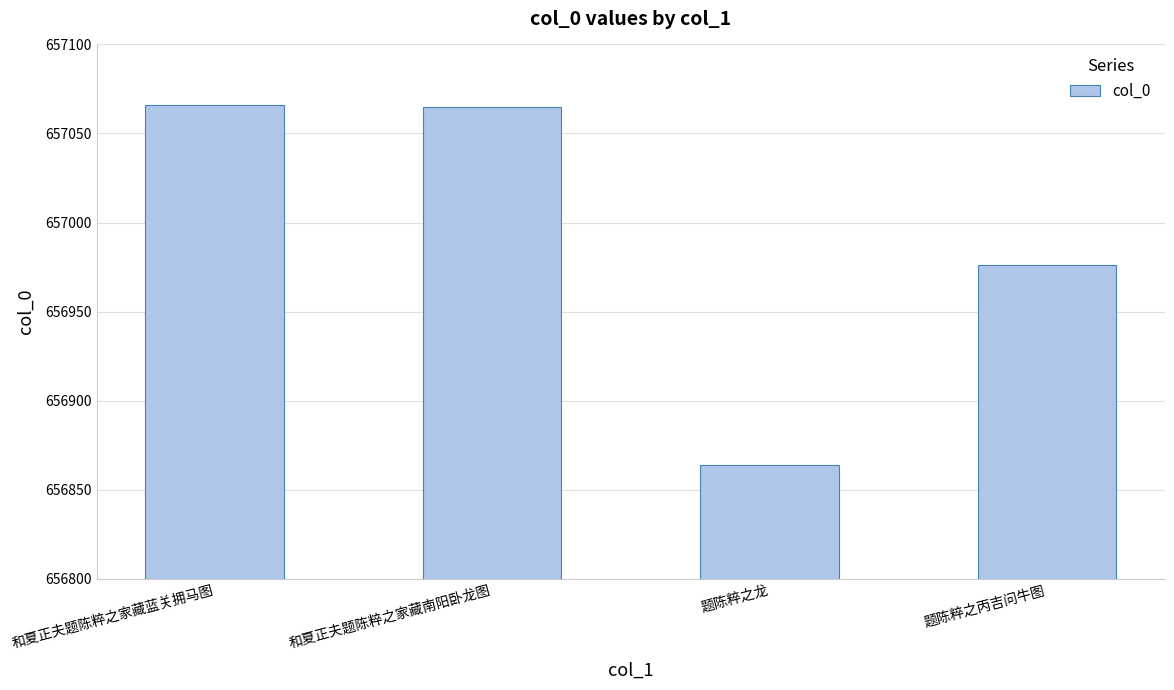

True or false: the data shows 656864 at 题陈粹之龙.

True